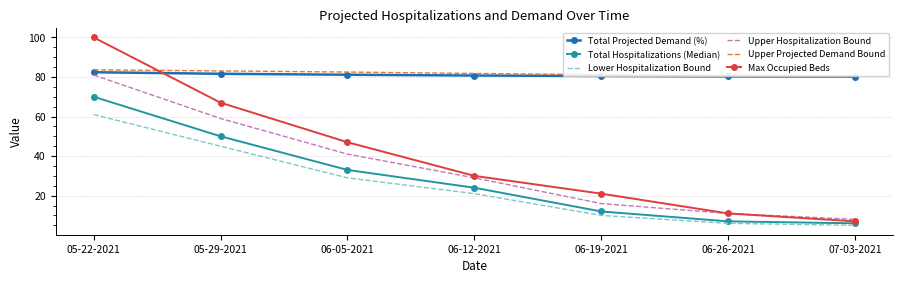

What is the approximate value of Upper Projected Demand Bound at 07-03-2021?

80.6